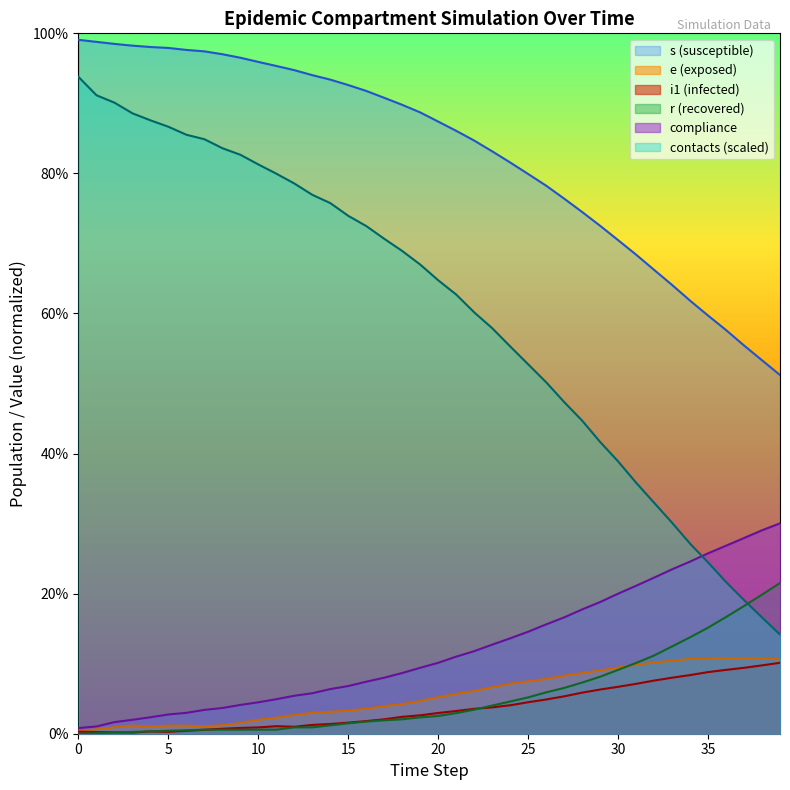

List the series in order of their peak value, lowest first.

i1, e, r, compliance, contacts, s